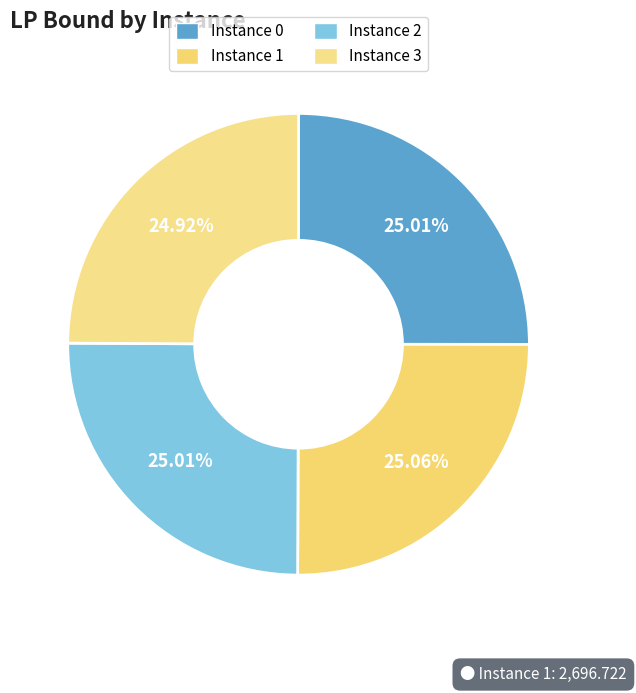

Which slice is the smallest?

3